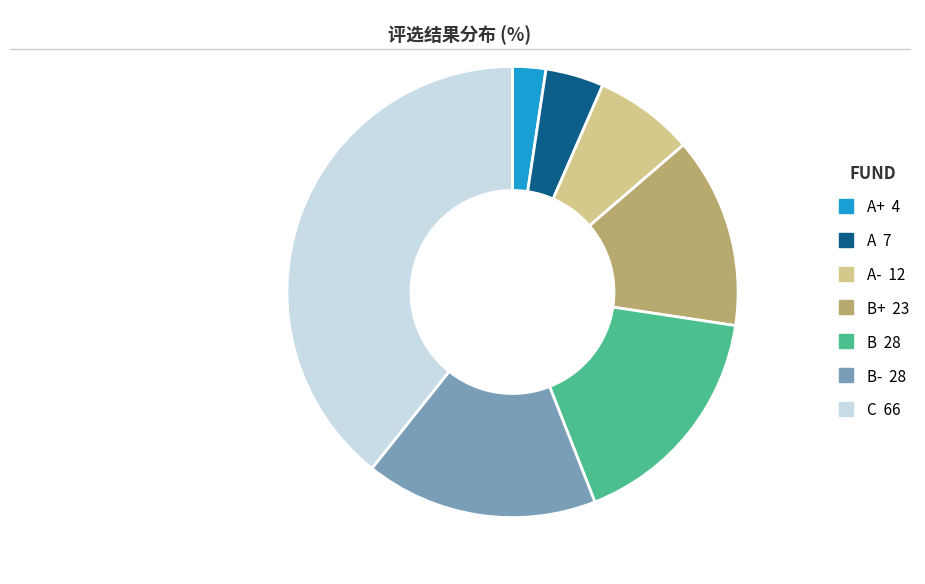

Does any single category account for the majority?

No